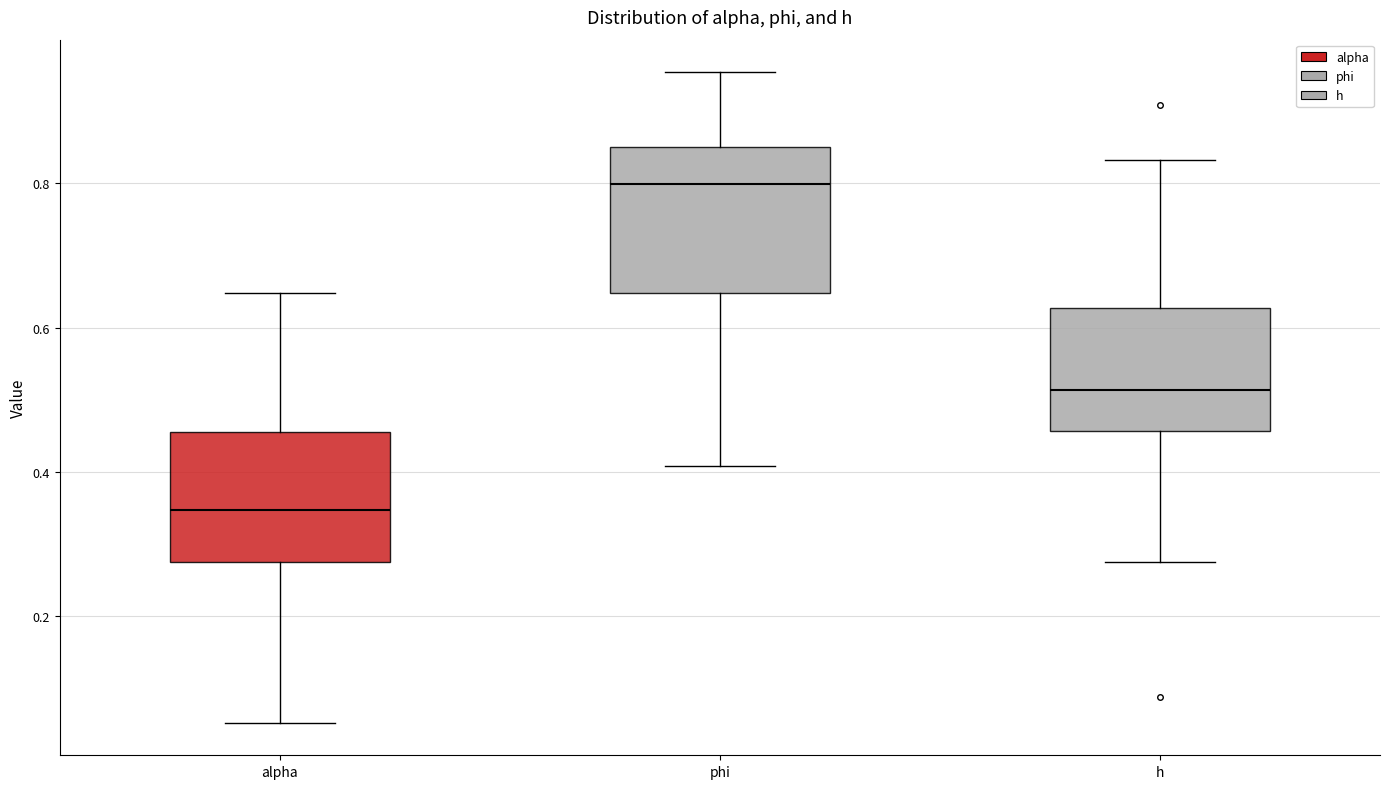

Reading left to right, transcribe this box plot: for each box, give where its median line is, the range the box spans, and where its two whiskers end, as read against the y-axis. The values are not printed on the chart, so give them approximately, as read against the axis.

alpha: median 0.34, box 0.28 to 0.46, whiskers 0.06 to 0.64
phi: median 0.80, box 0.64 to 0.84, whiskers 0.40 to 0.96
h: median 0.52, box 0.46 to 0.62, whiskers 0.28 to 0.84